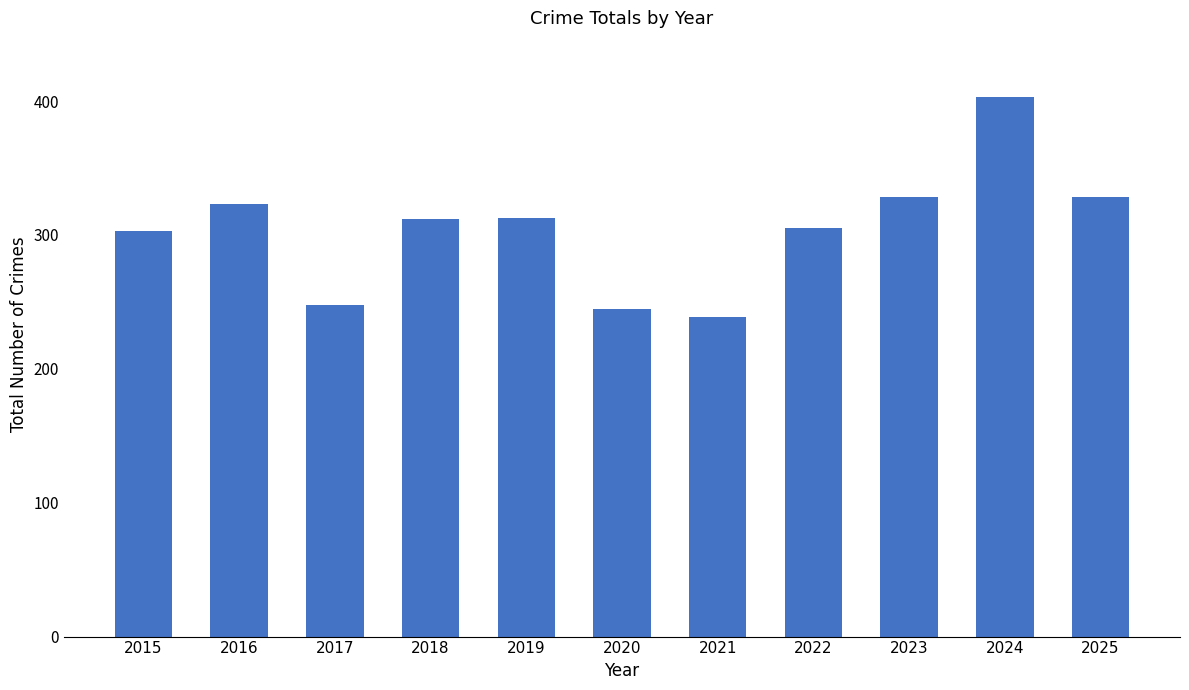

True or false: the data shows 132 at 2015.

False